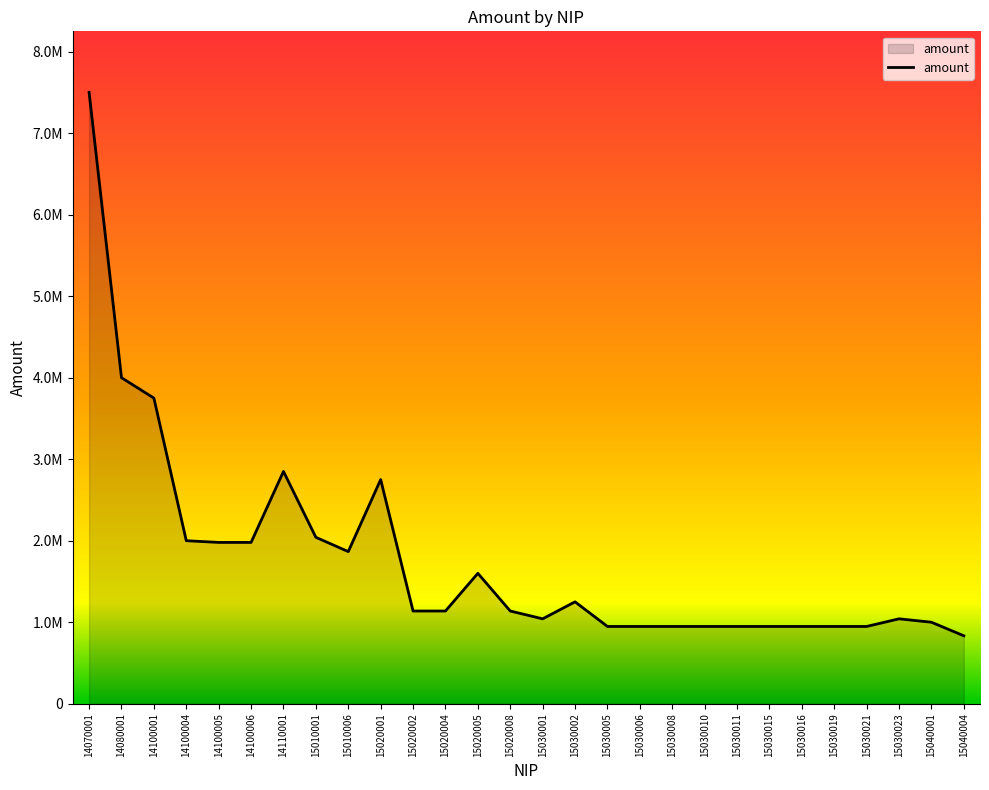

Does the chart have visible grid lines?

No